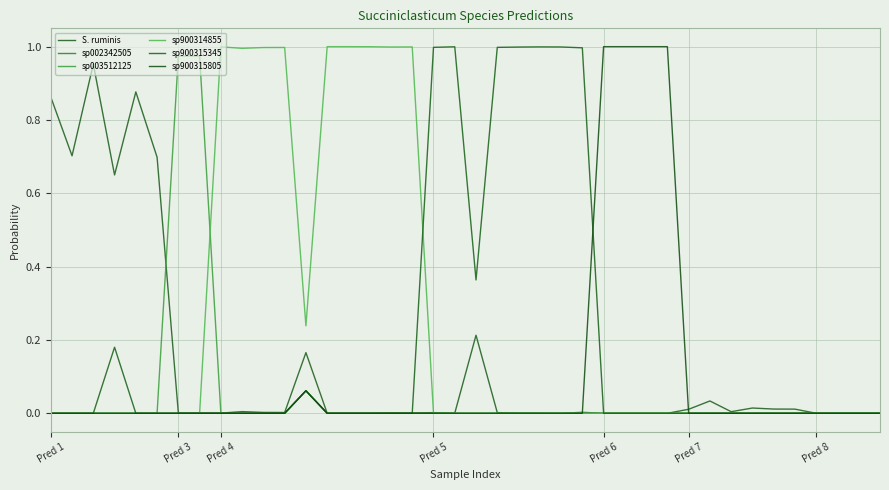

Does the chart display data point markers on the line(s)?

No